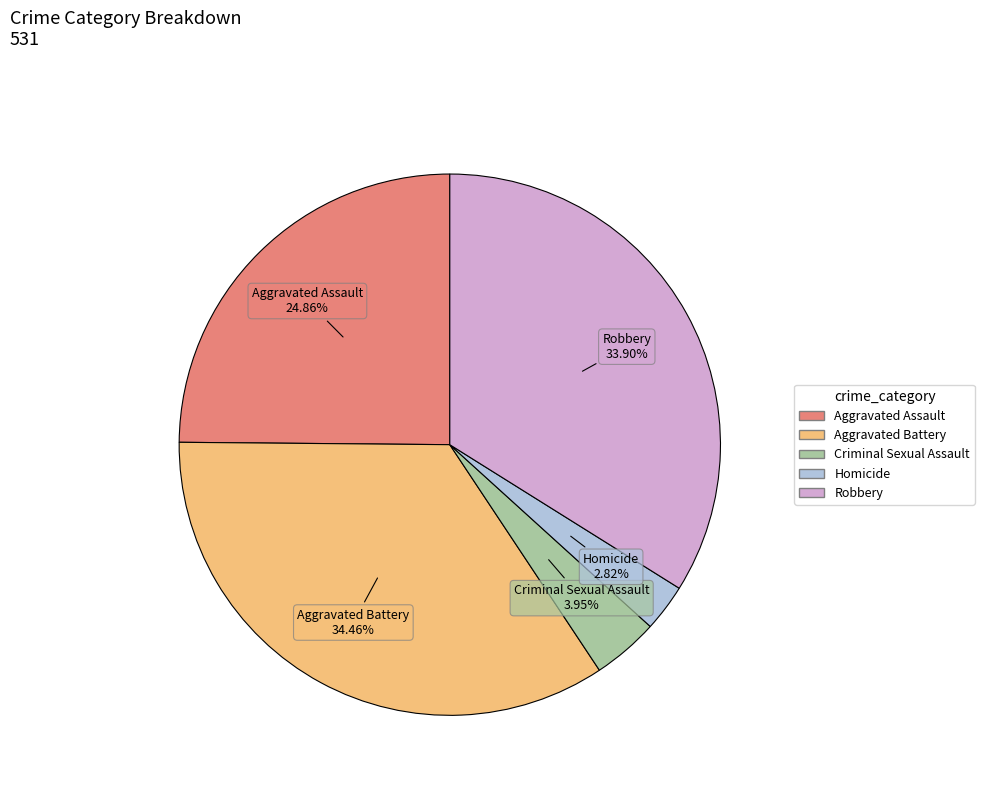

How many segments does this pie chart have?

5